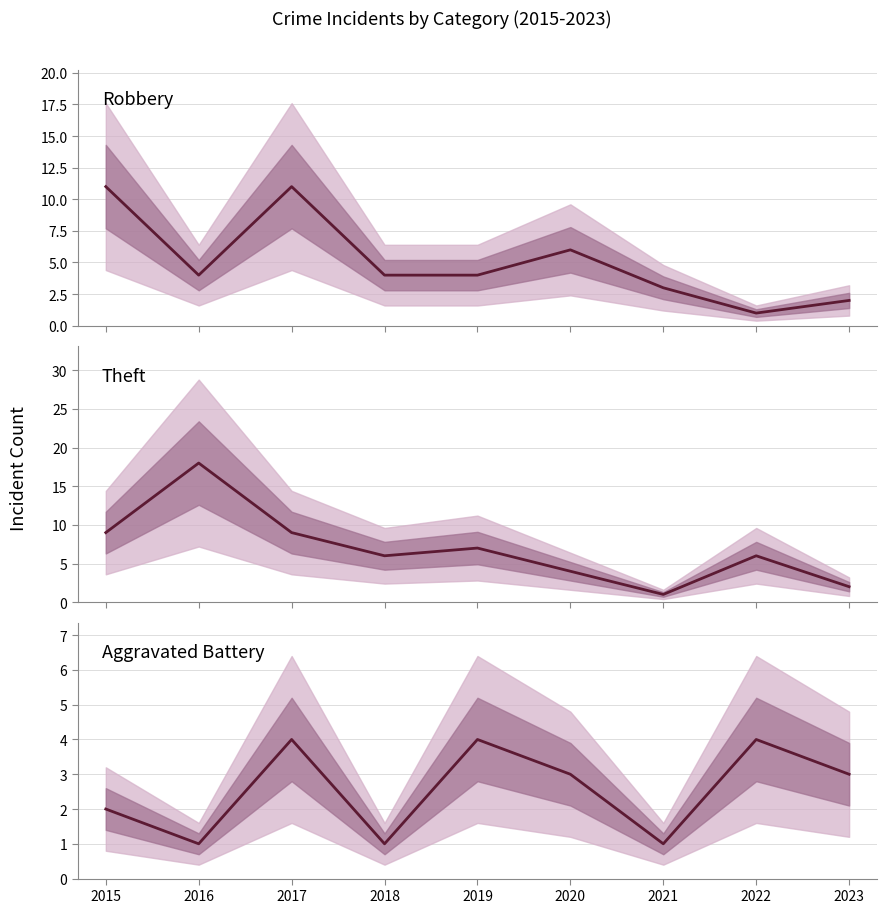

How many data points in Robbery are above 4?

3